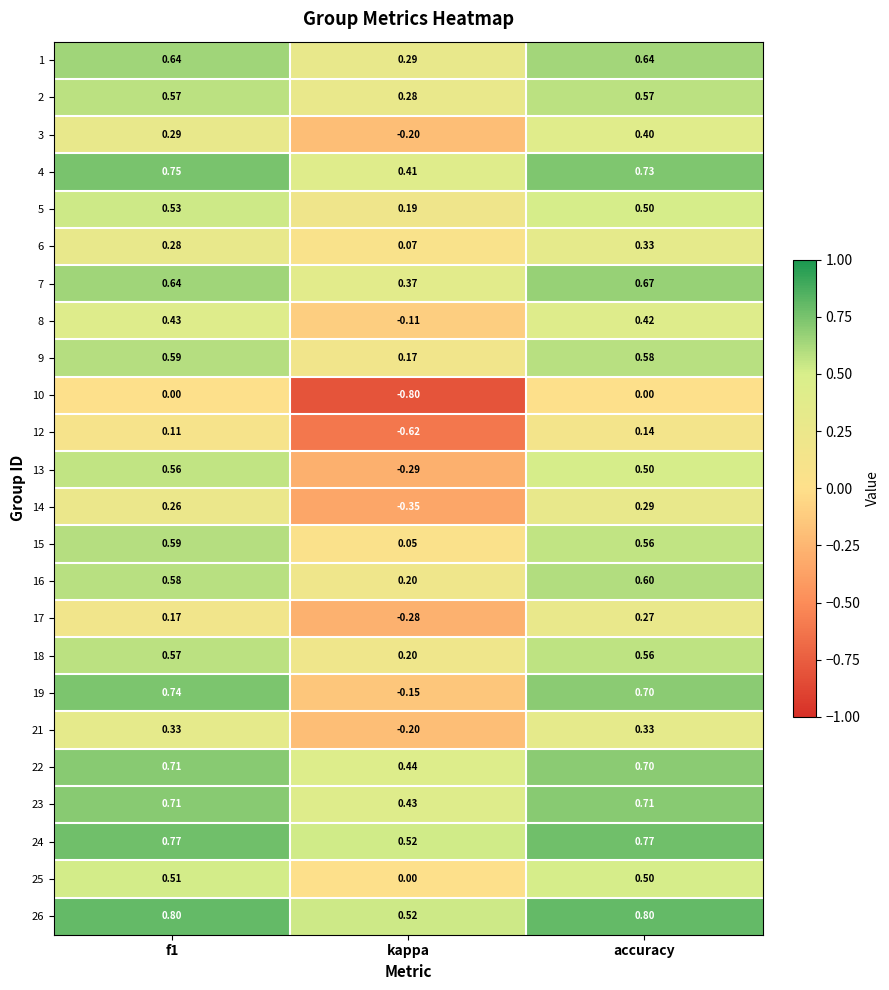

Which label corresponds to the smallest value in the chart?

kappa